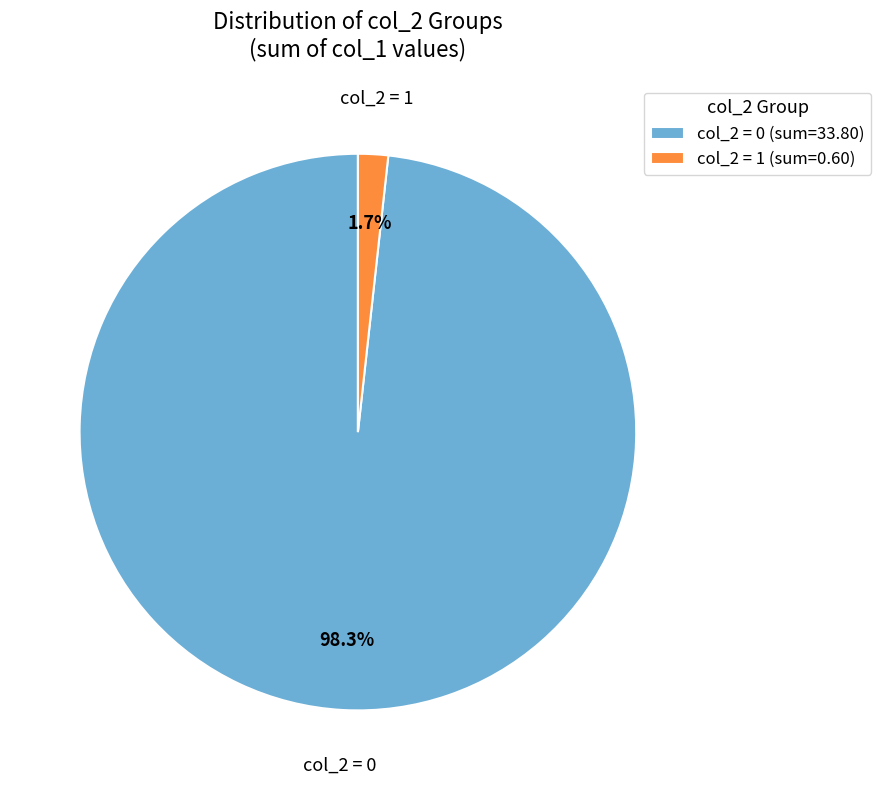

Which category has the smallest portion of the pie?

col_2 = 1 (sum=0.60)